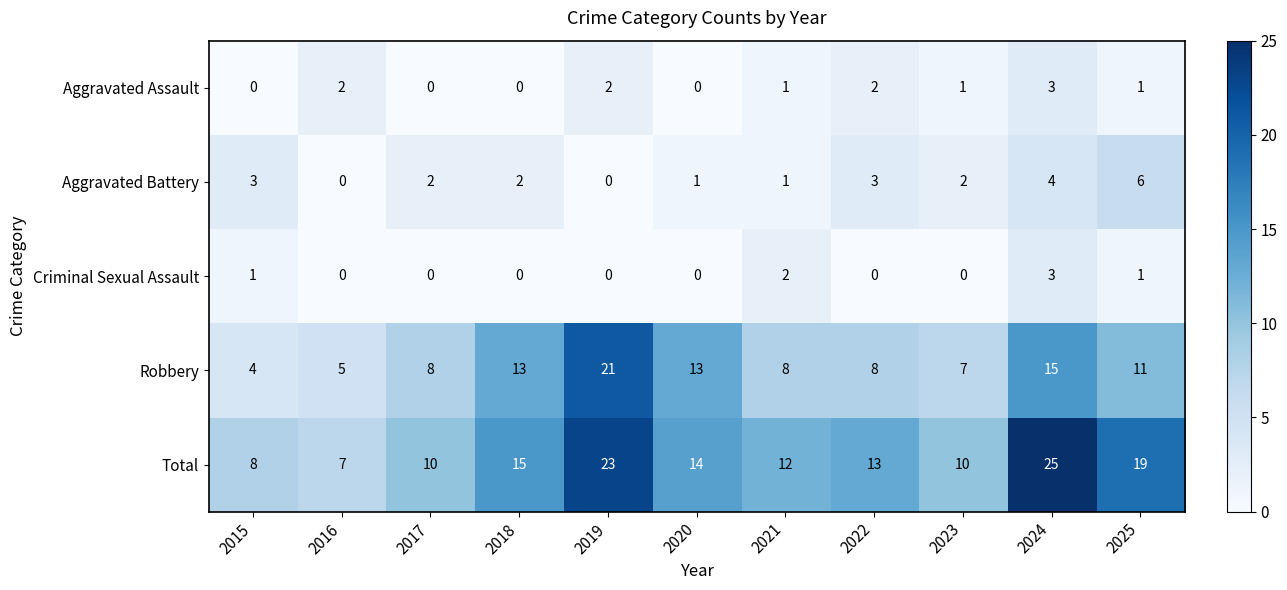

What is the maximum value for Total?

25